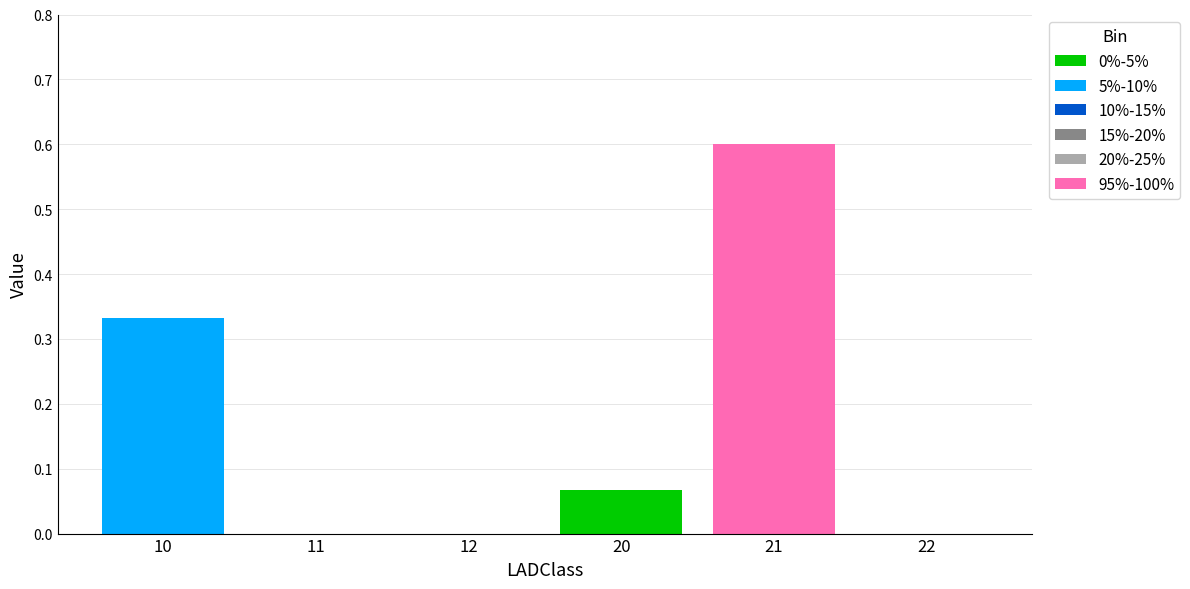

At which category is the sum across all series the highest?

21